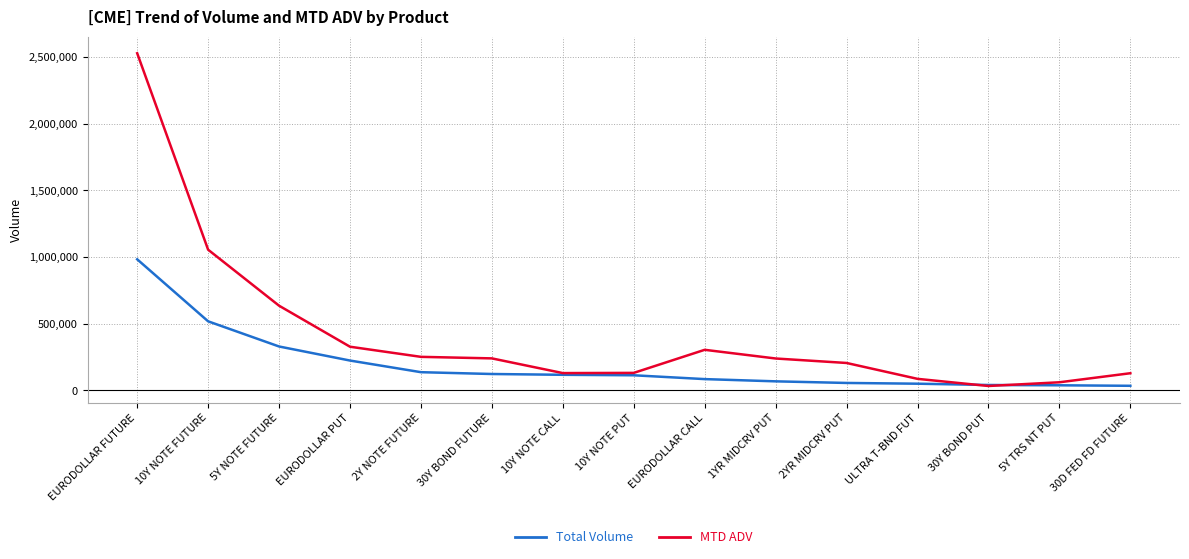

Is this an area chart (filled region under the line)?

No